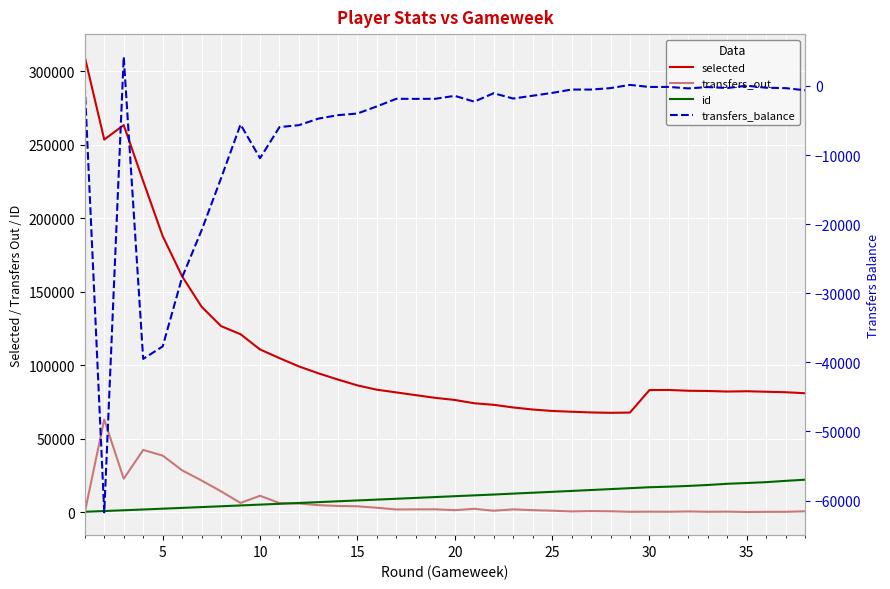

How many intersections are there between transfers_out and id?

2